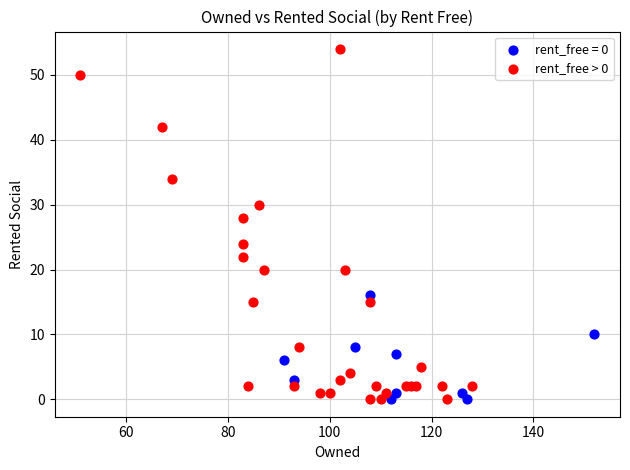

Which series reaches the maximum Y coordinate?

rent_free > 0